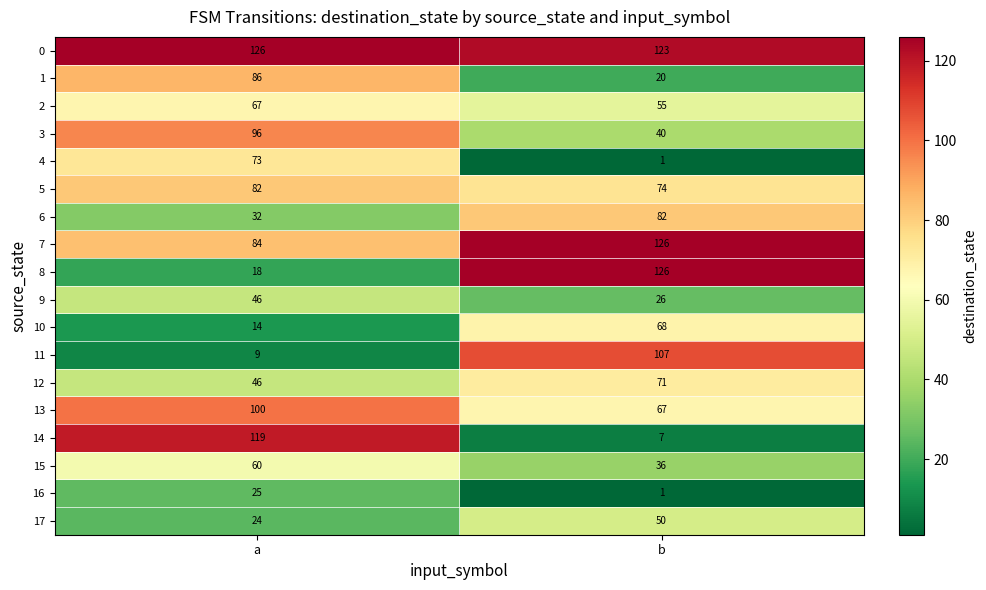

Rank the categories by 16 value from highest to lowest.

a, b